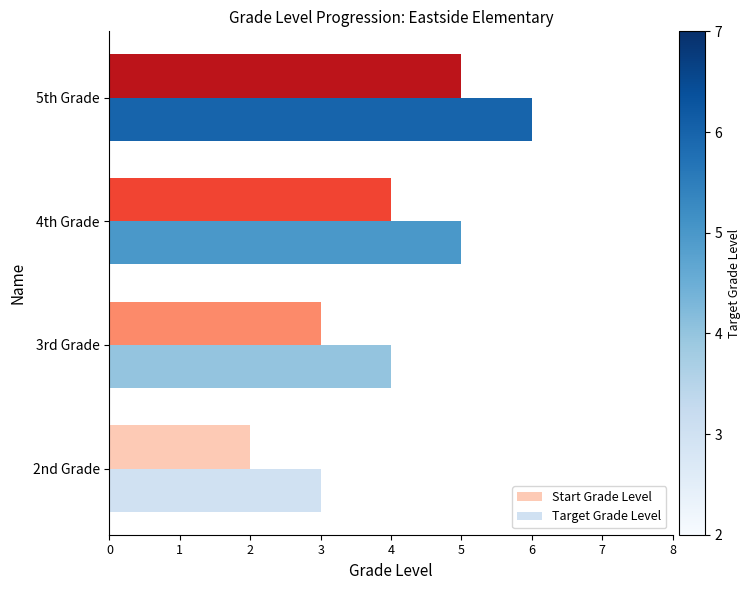

Which series has the largest total across all categories?

Target Grade Level